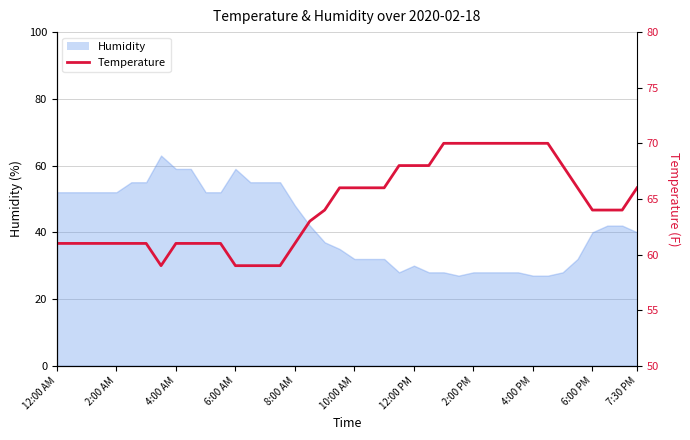

At which category does the chart reach its peak across all series?

26